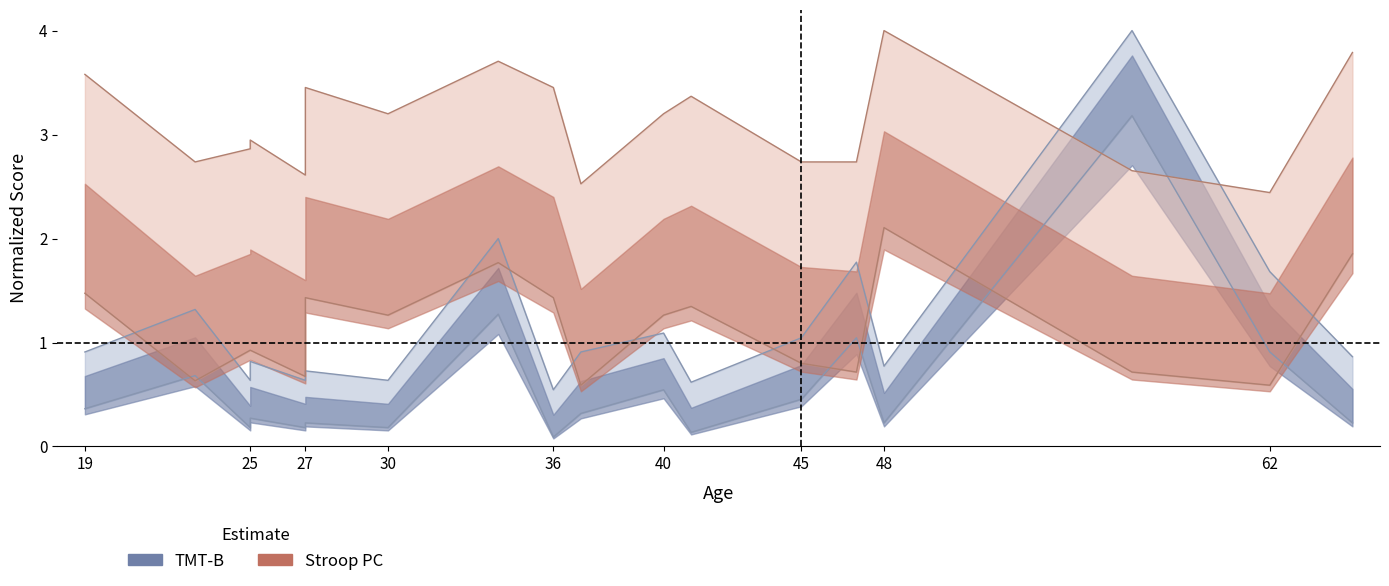

True or false: tmt_b_center has a value of 0.5 at 19.

False